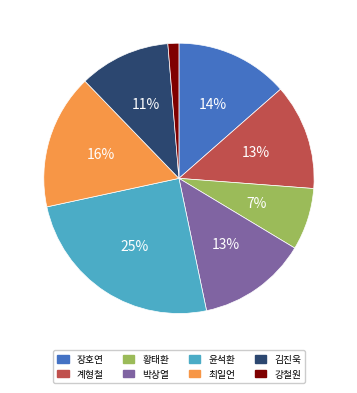

True or false: 강철원 accounts for 1% of the total.

True